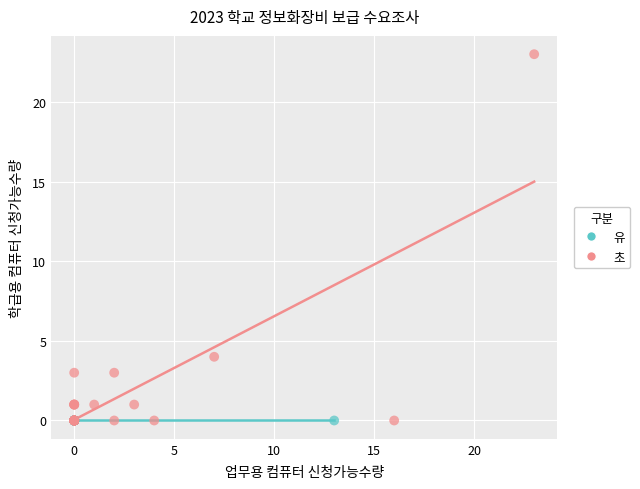

Which series contains the highest Y value?

초